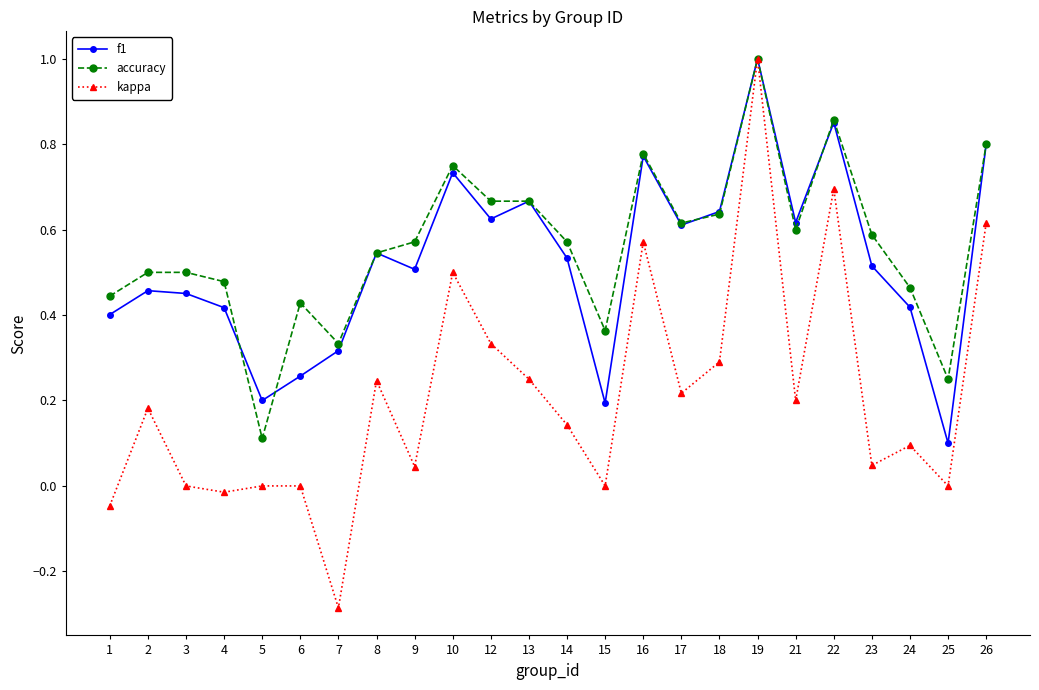

At which category is the sum across all series the highest?

19